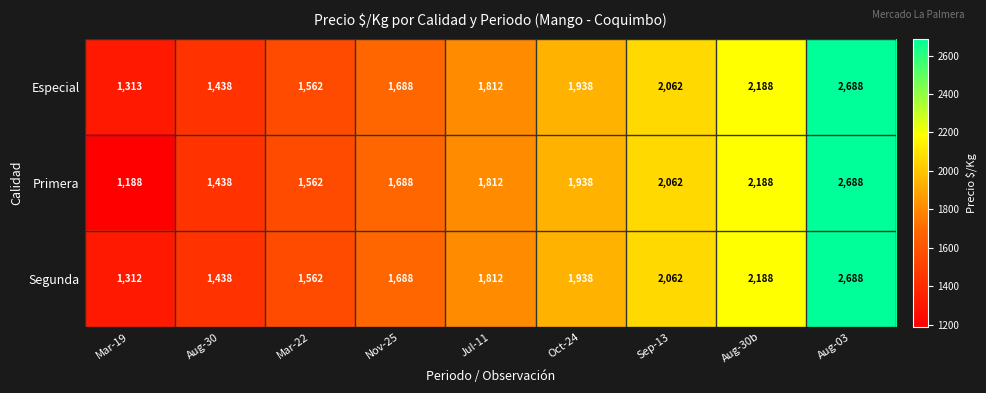

Count the number of data series in this chart.

3